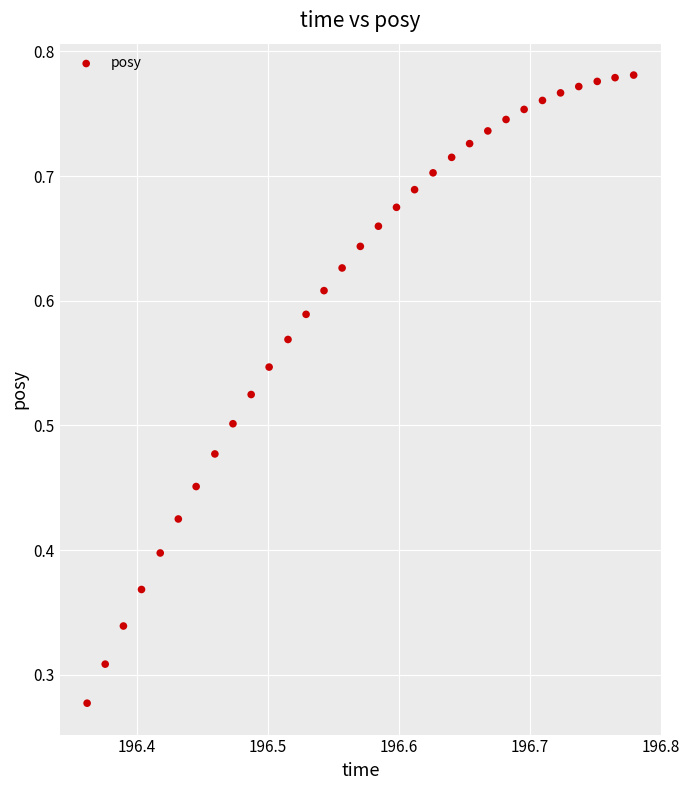

Count the number of points in this scatter plot.

31